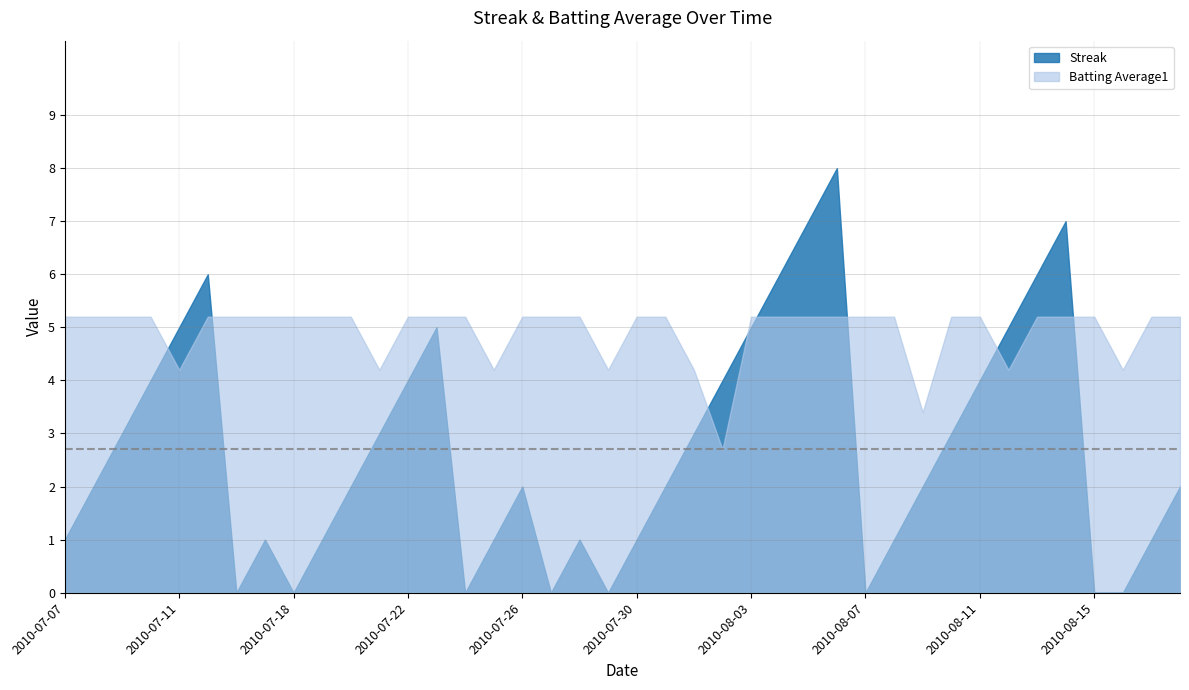

At which label does Streak reach its minimum?

2010-07-16